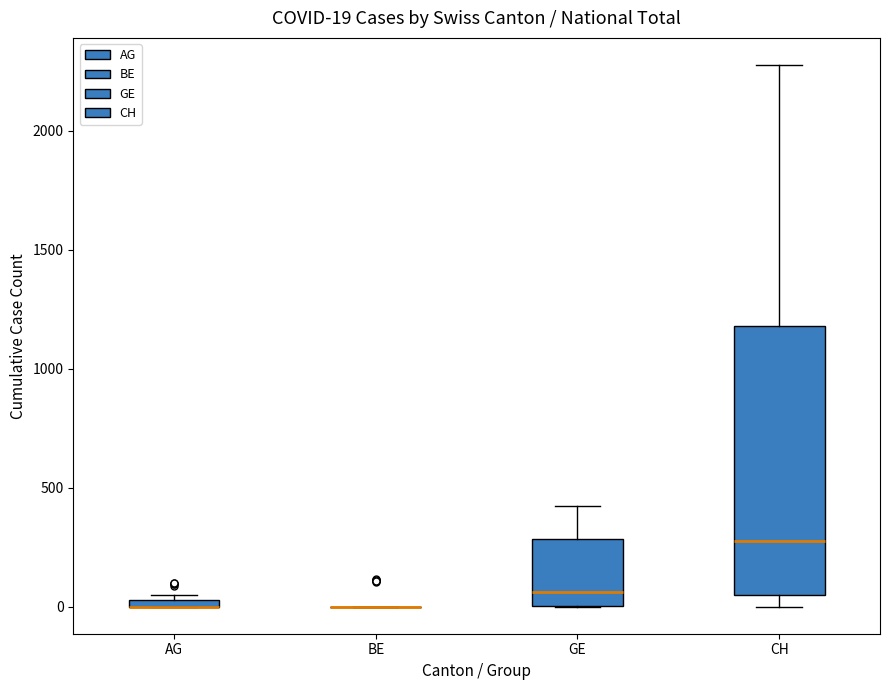

Which box is the tallest, from its lower edge to its upper edge?

CH